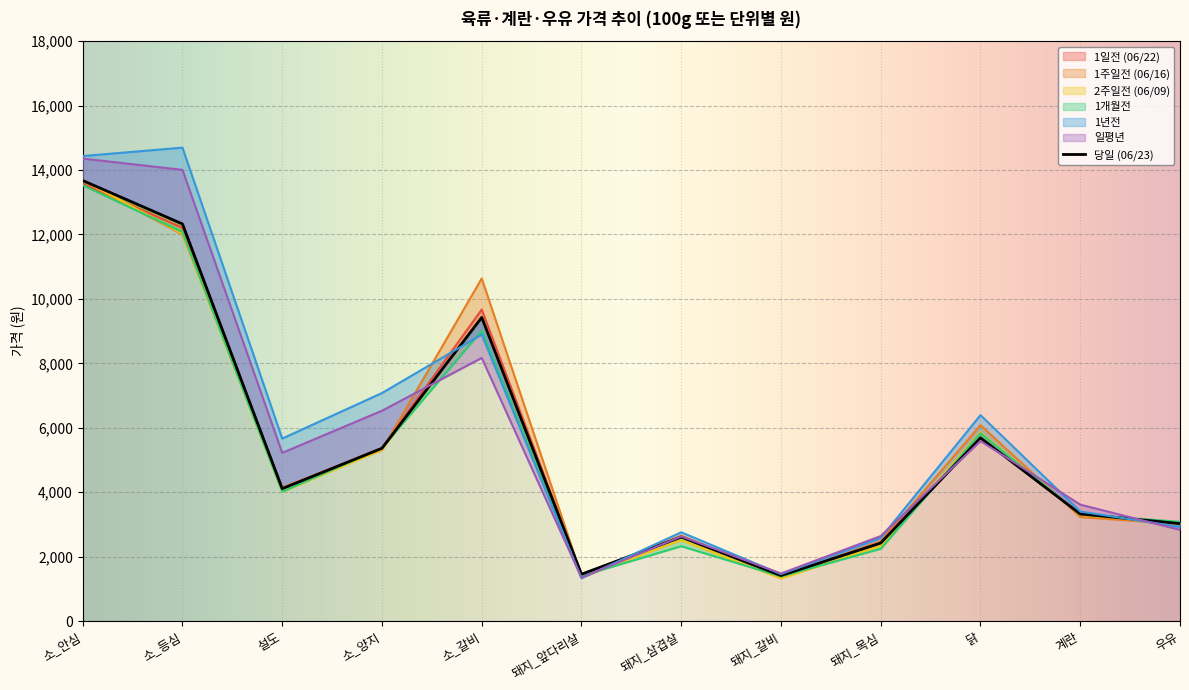

Where is 1일전 (06/22) nearest to the value 7491?

닭